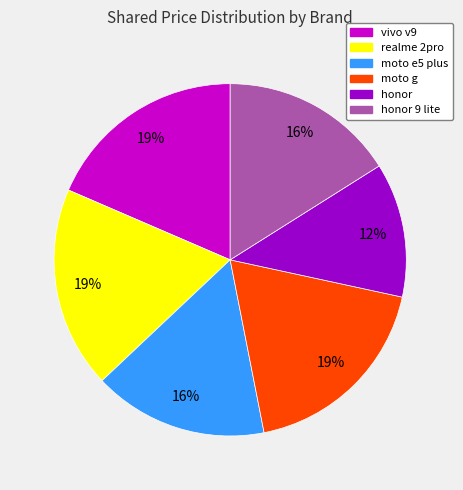

To the nearest percent, what is the average slice percentage?

17%